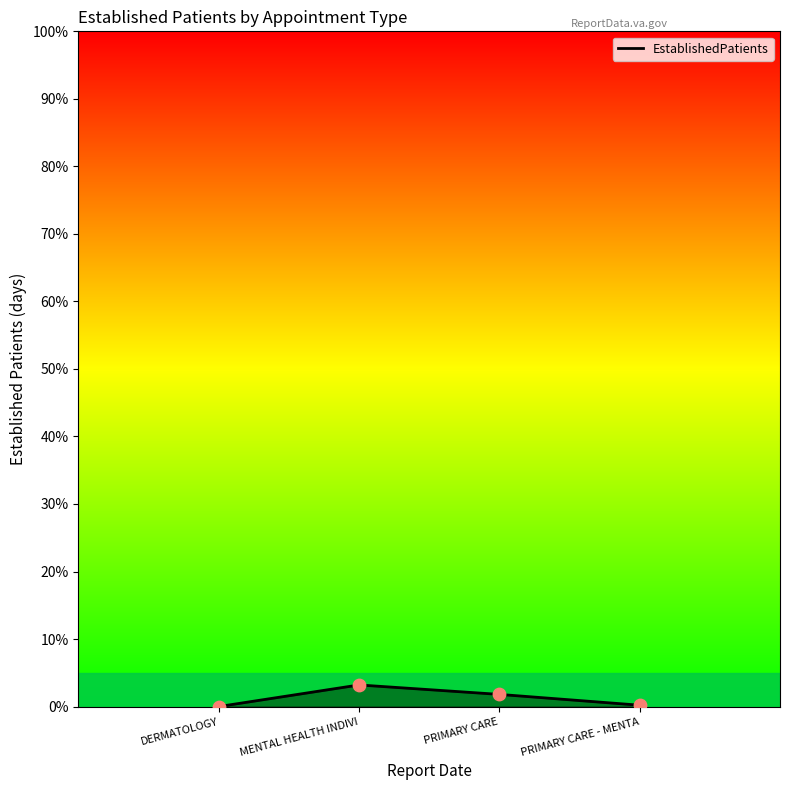

Between PRIMARY CARE and MENTAL HEALTH INDIVI, which is larger?

MENTAL HEALTH INDIVI